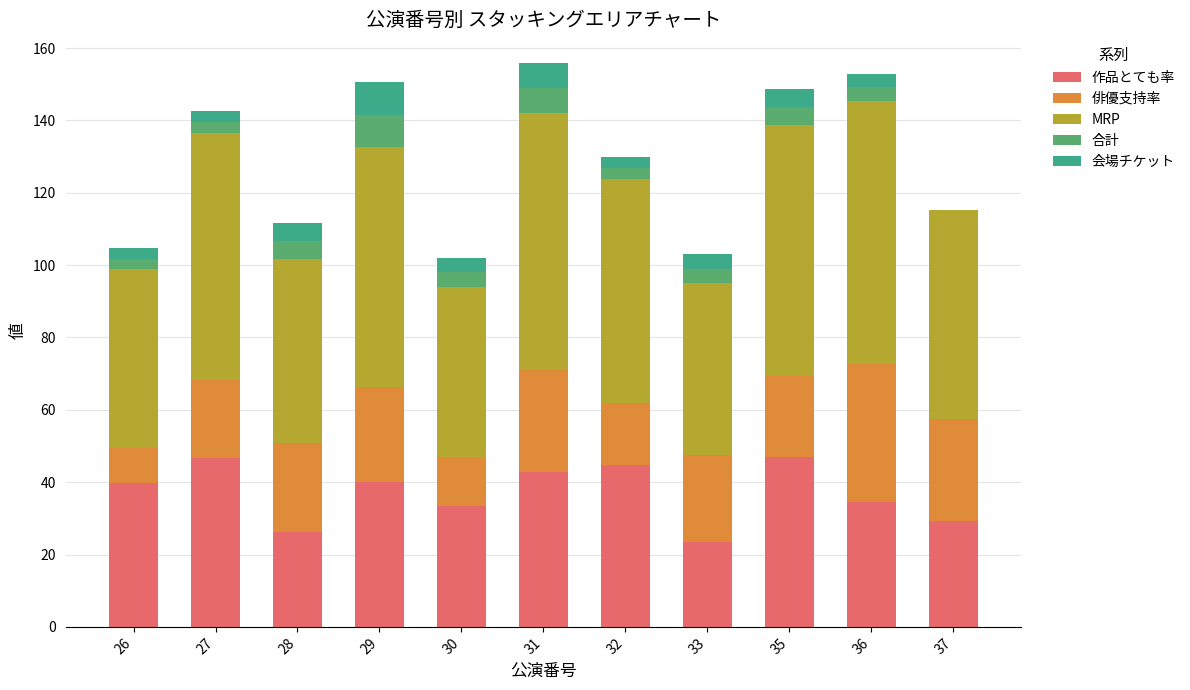

The 作品とても率 series shows 21.2 at 30. True or false?

False